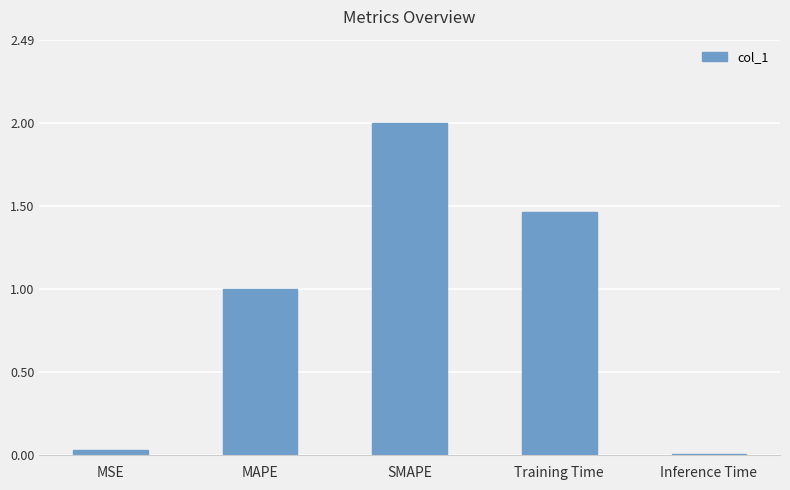

What is the difference between the maximum and minimum values?

2.0